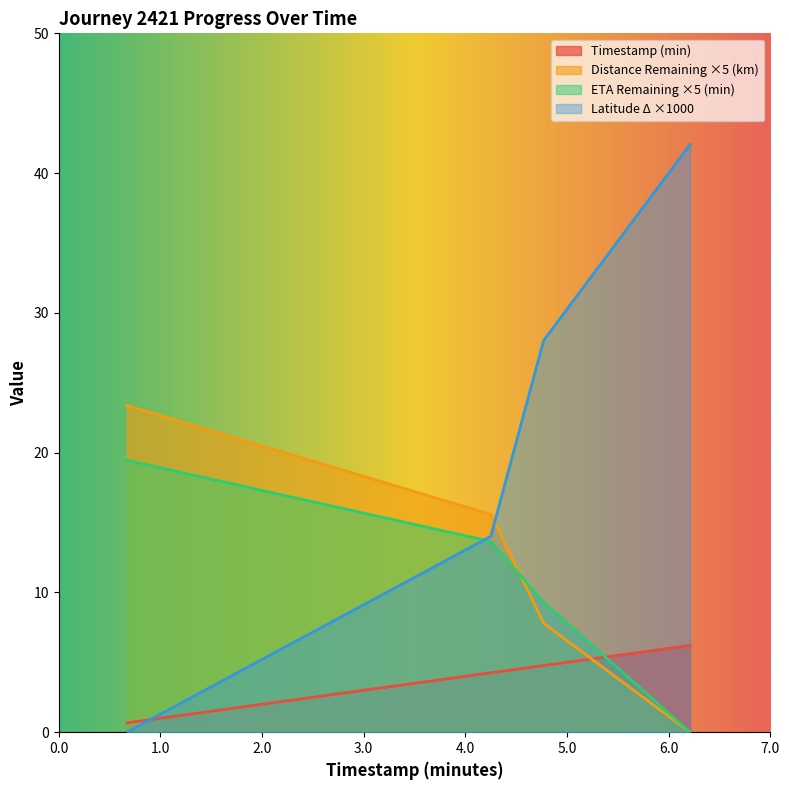

At which label does distance_remaining_km reach its peak?

0.67